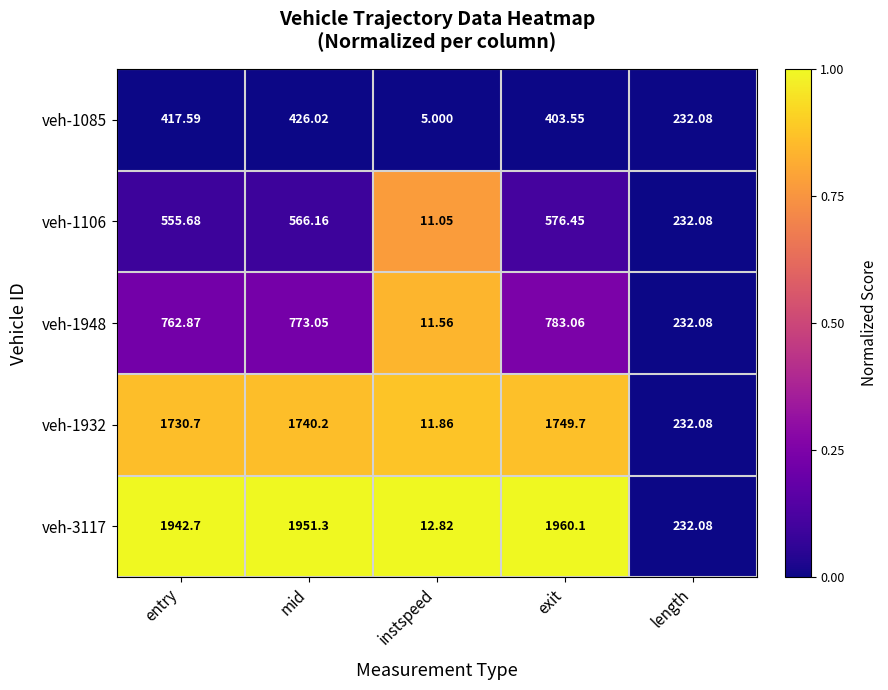

At which label does veh-1085 reach its peak?

mid